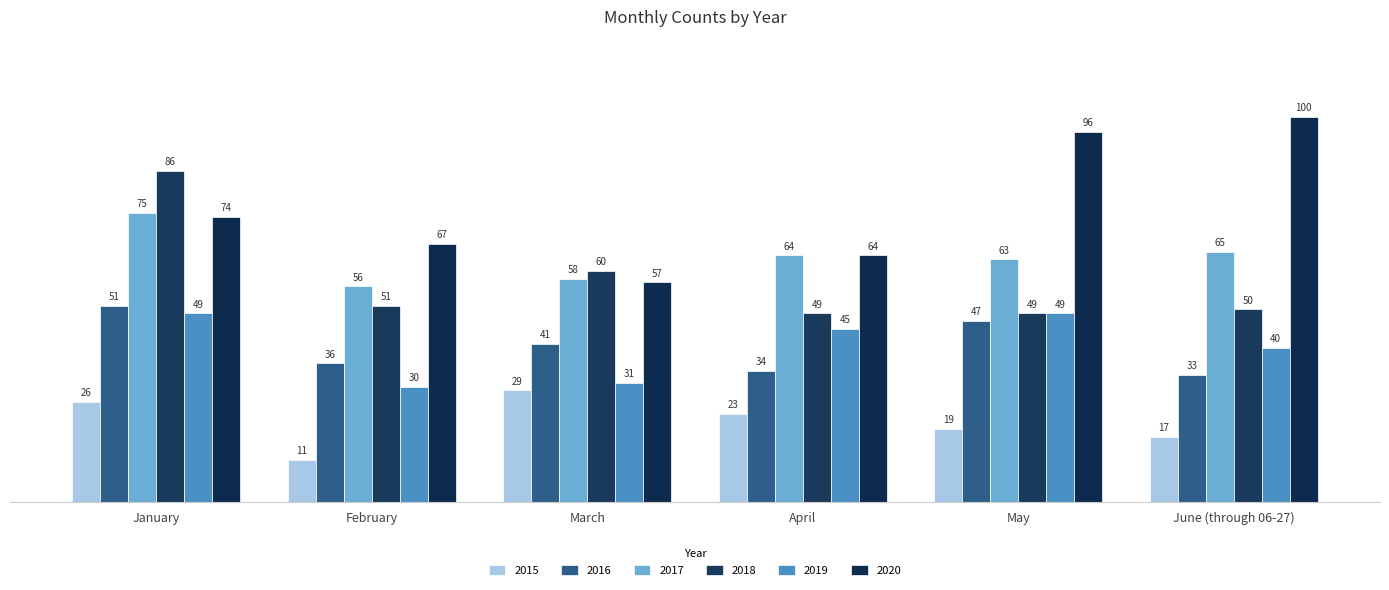

What is the label of the 6th bar from the left?

June (through 06-27)